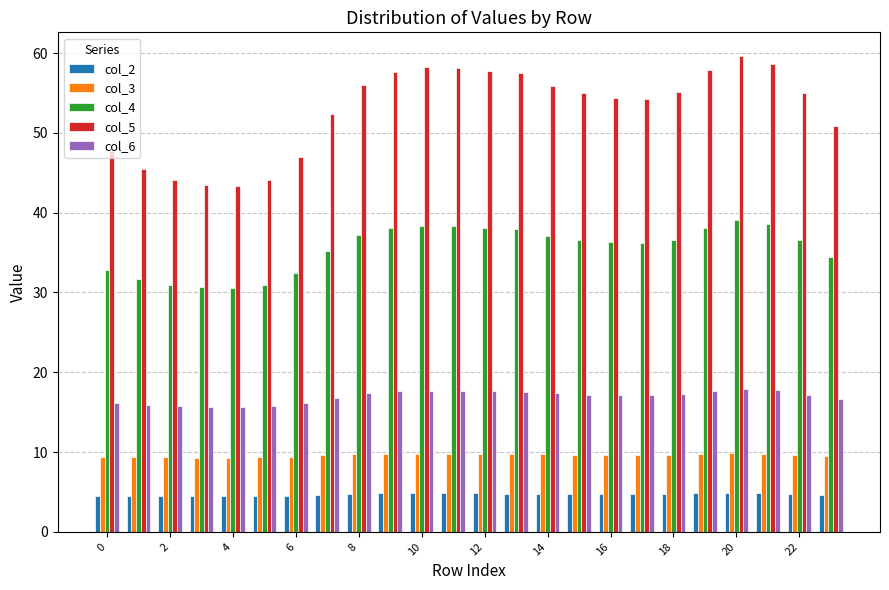

What is the smallest value displayed?

4.4